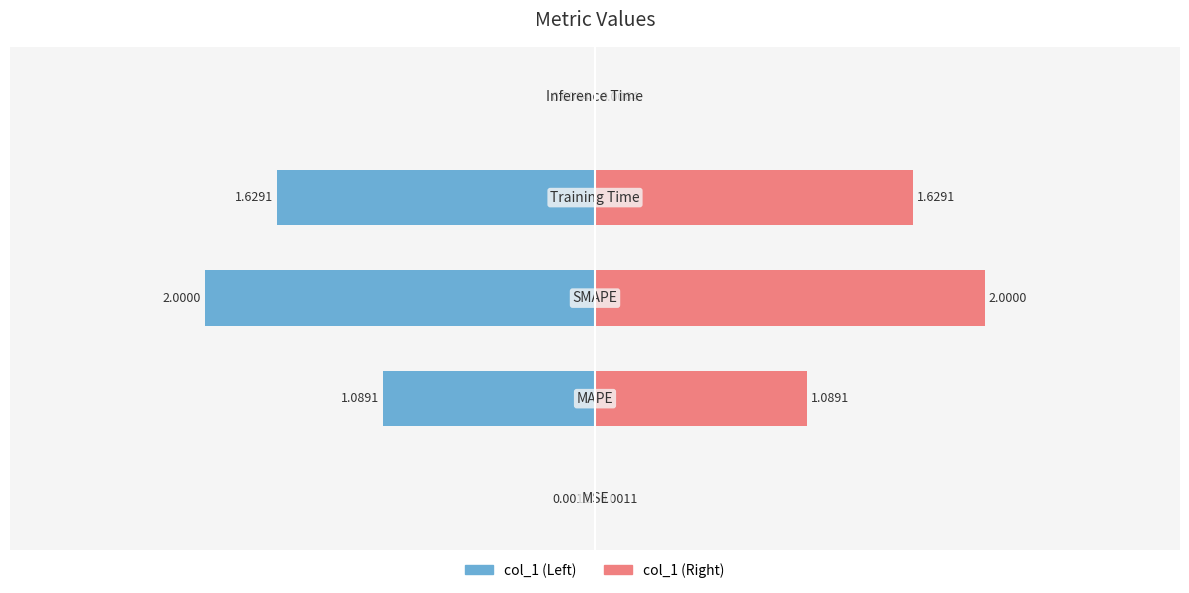

Count the number of values greater than 1.

3